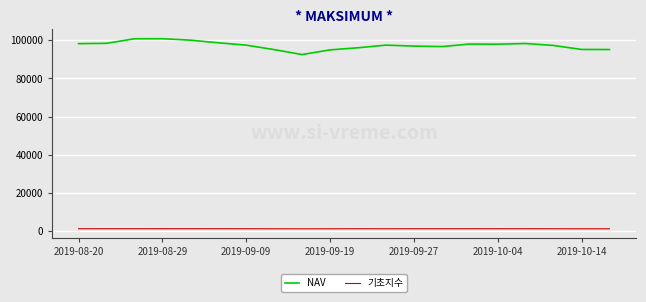

List the series in order of their overall mean, lowest first.

기초지수, NAV